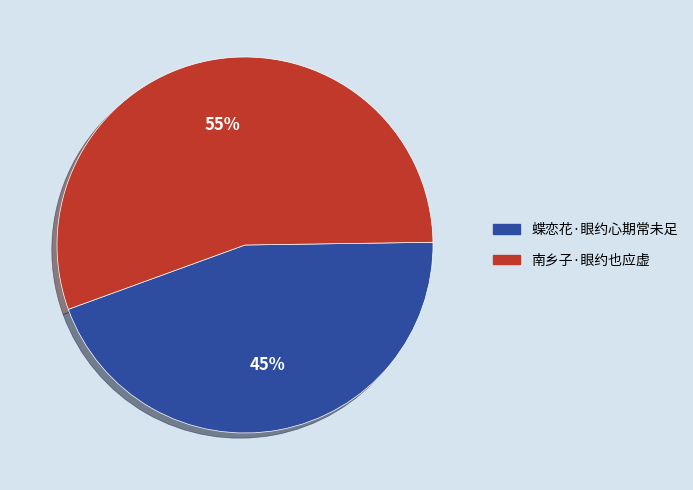

To the nearest percent, what is the combined percentage of 蝶恋花·眼约心期常未足 and 南乡子·眼约也应虚?

100%